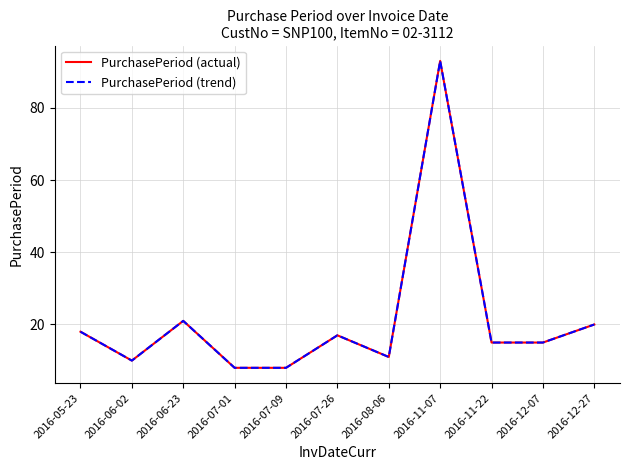

Does the chart display data point markers on the line(s)?

No